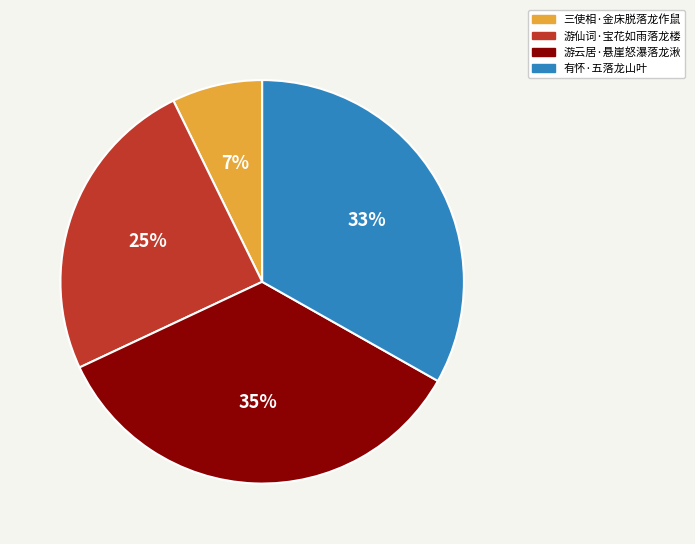

True or false: 有怀·五落龙山叶 accounts for 23% of the total.

False